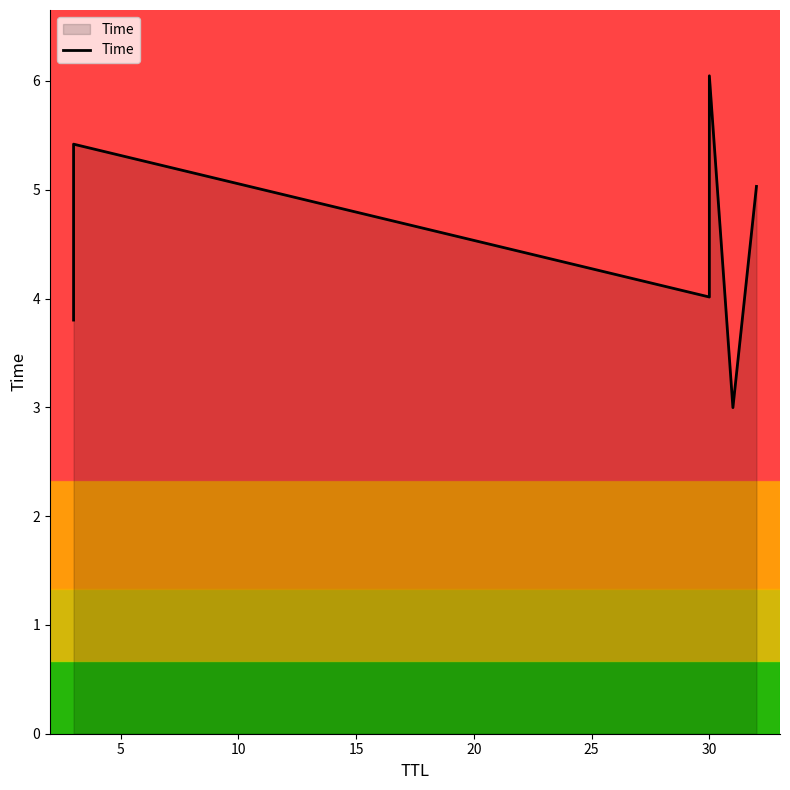

Does the chart have visible grid lines?

No